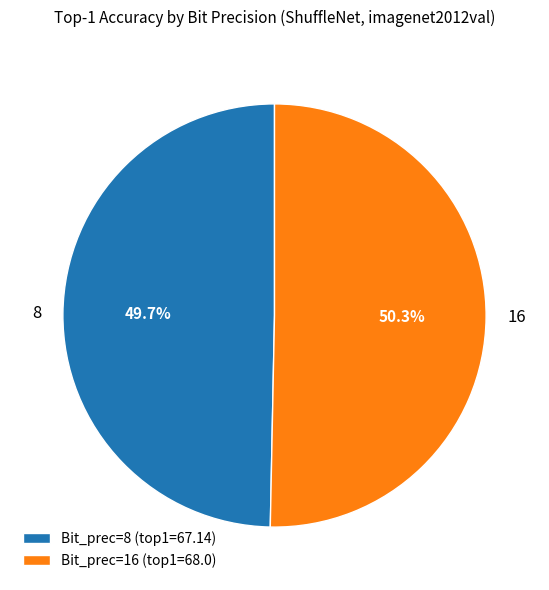

What is the smallest slice in the pie chart?

Bit_prec=8 (top1=67.14)